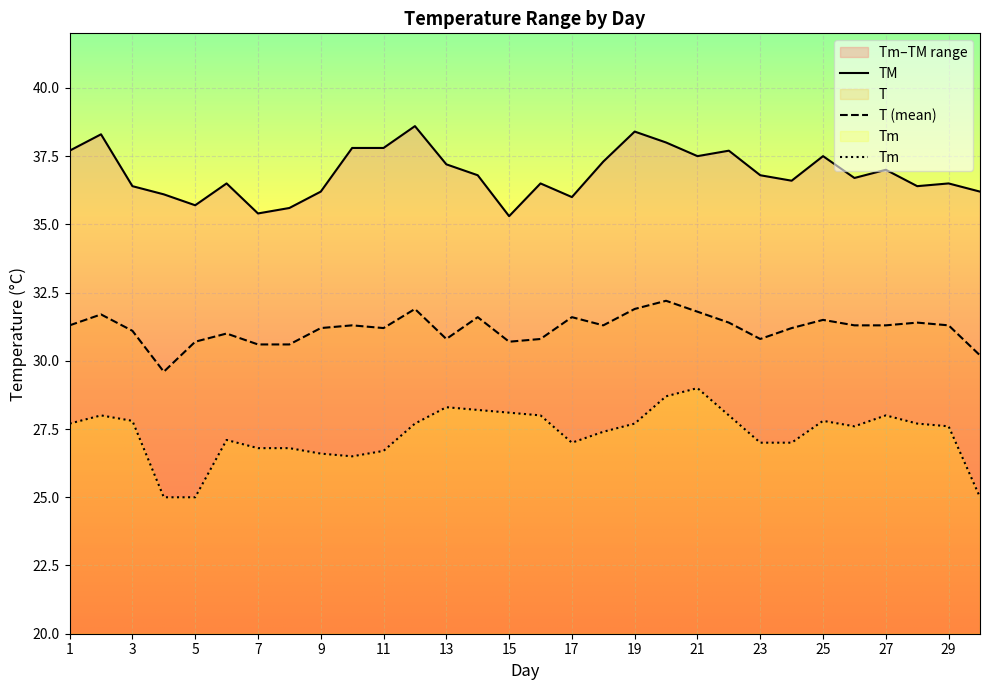

The T series shows 30.6 at 8. True or false?

True